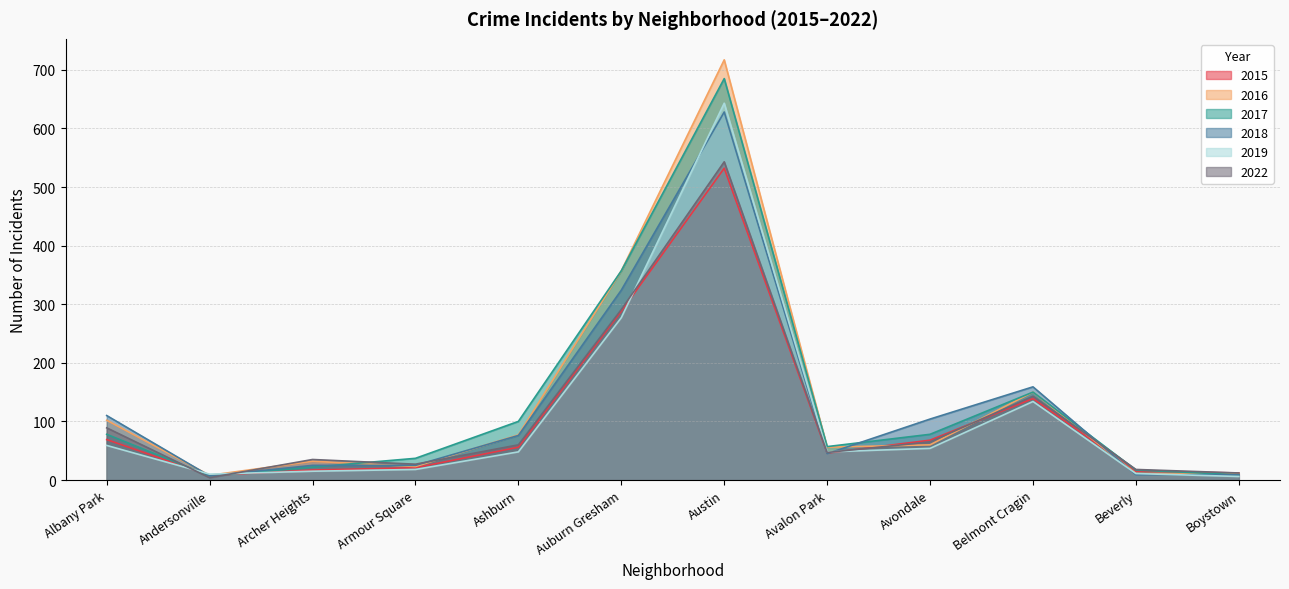

What is the minimum value for 2016?

8